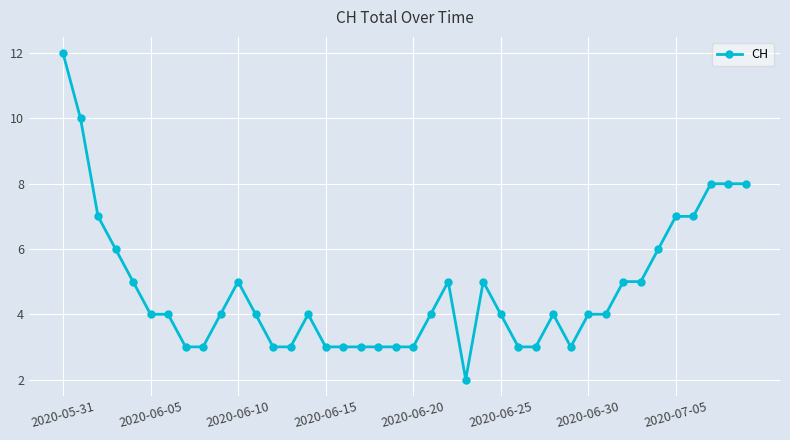

What is the greatest value displayed?

12